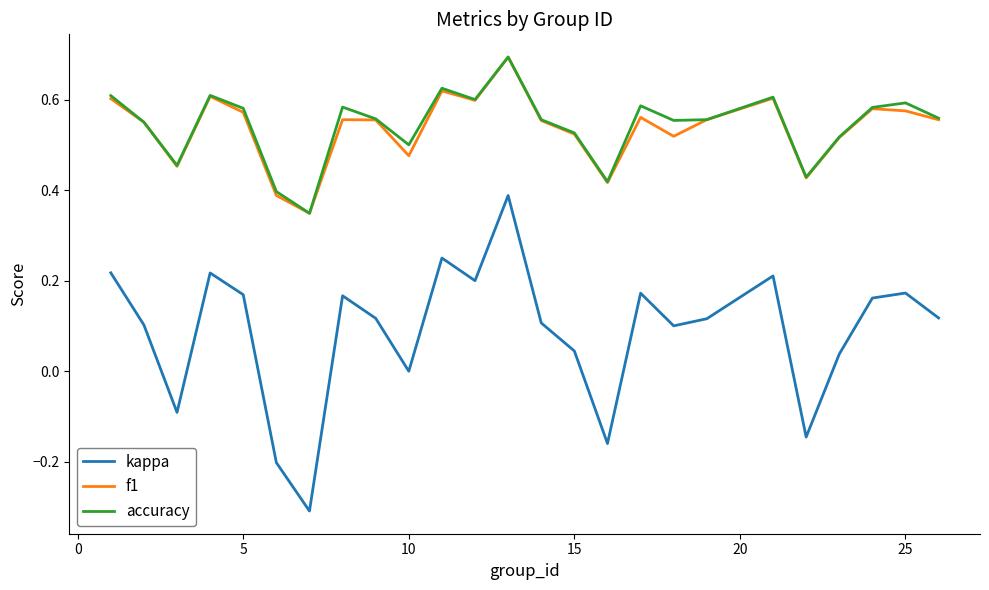

What is the maximum value shown in the chart?

0.7